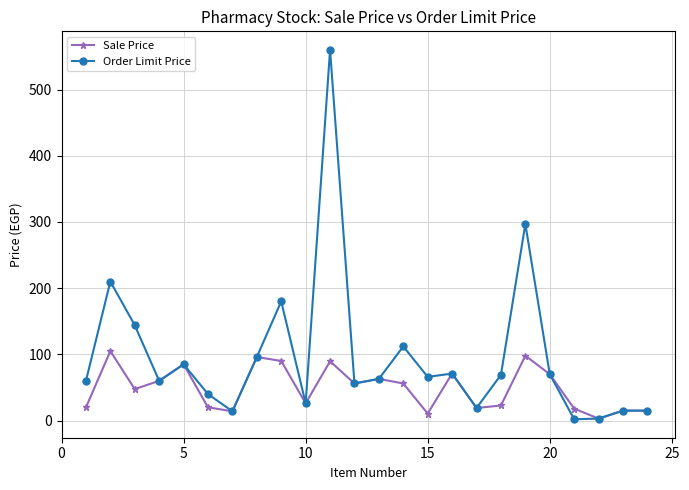

What is the minimum value for Sale Price?

3.0